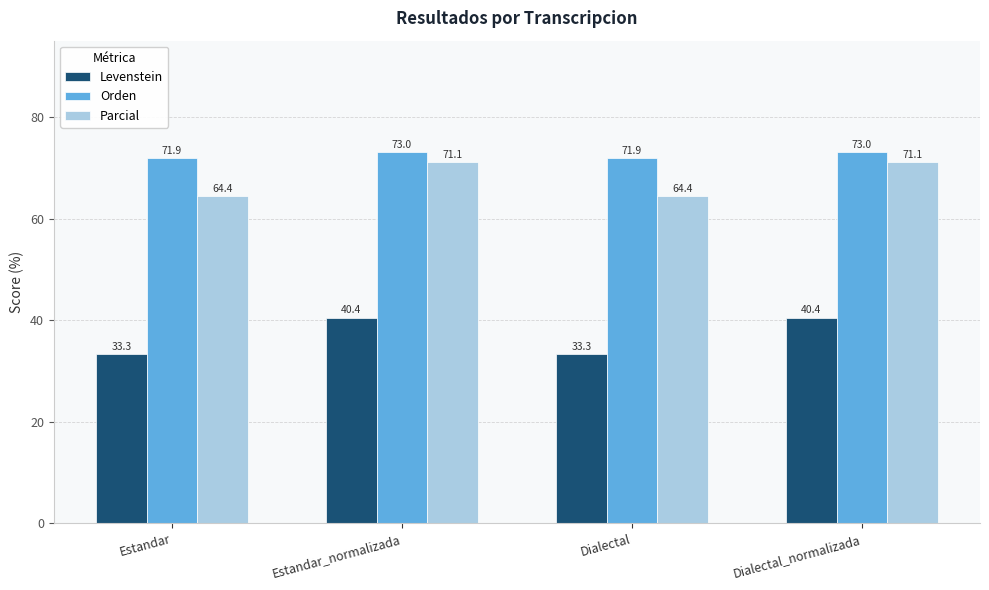

Which series has the widest spread of values?

Levenstein